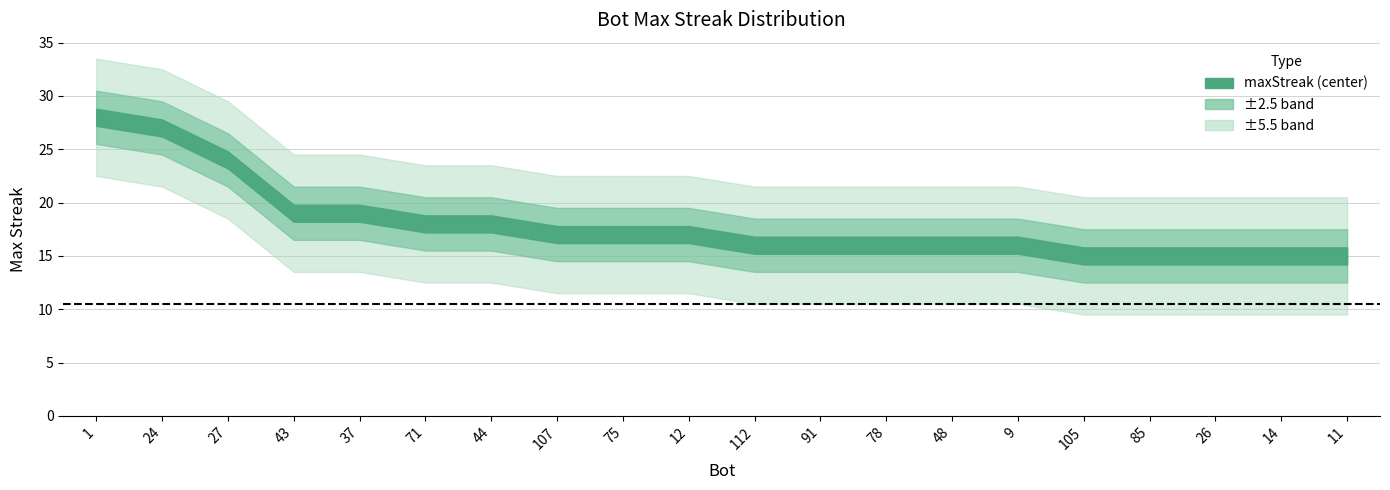

What is the label of the 16th point from the right?

37